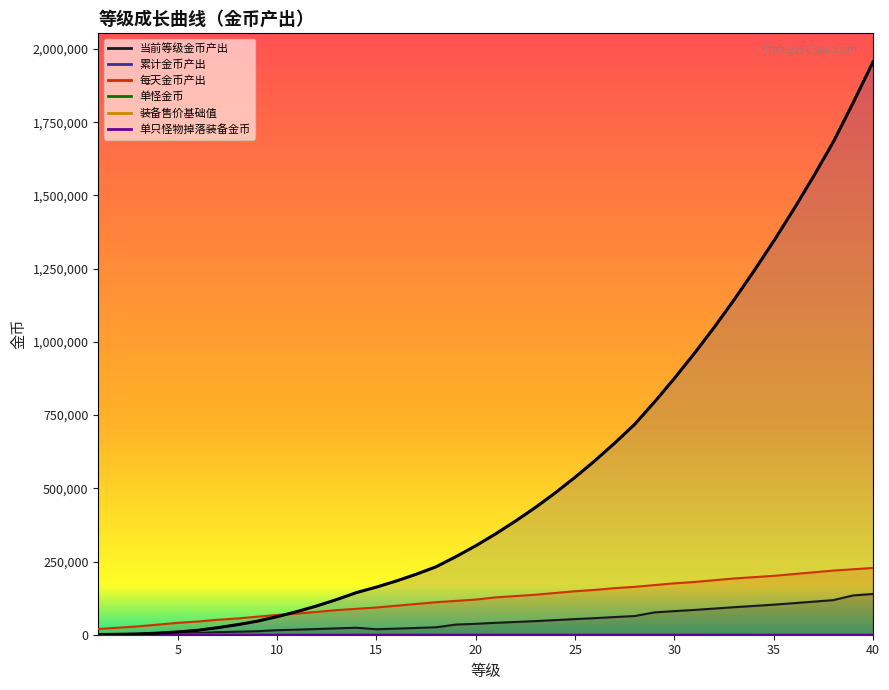

What is the sum of all 装备售价基础值 values?

13700.0